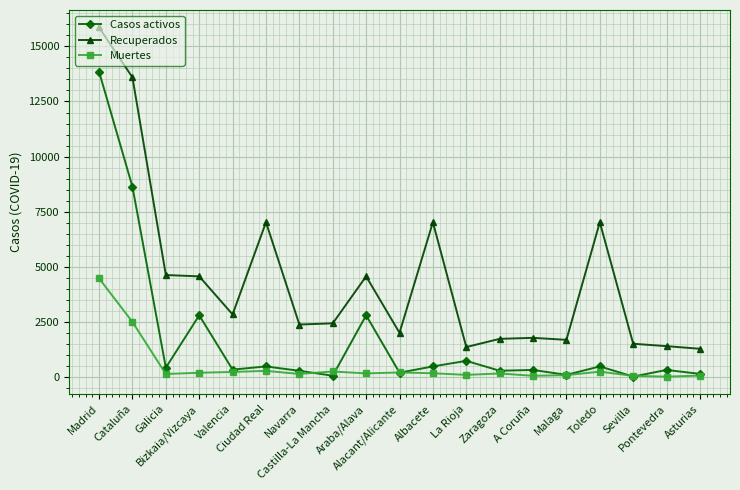

Read the Casos activos value at Cataluña, to the nearest 50.

8650